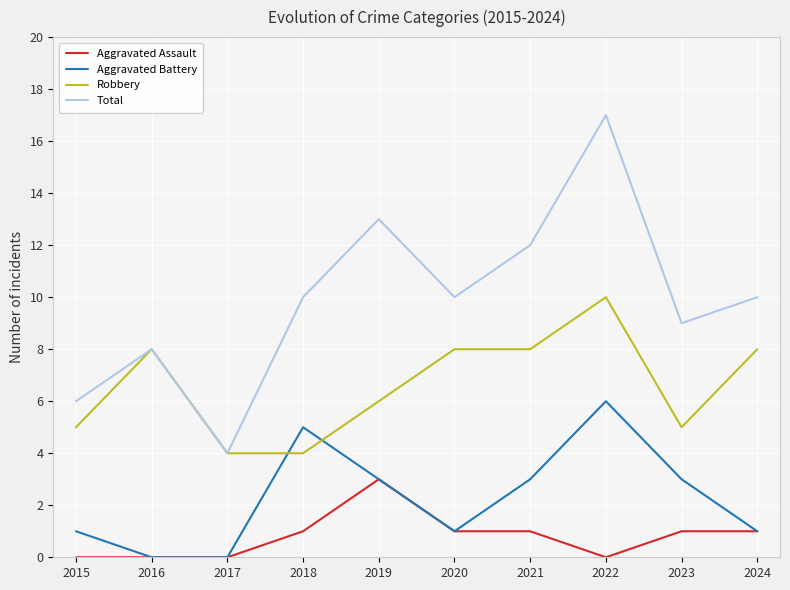

Rank the series by their average value, from highest to lowest.

Total, Robbery, Aggravated Battery, Aggravated Assault